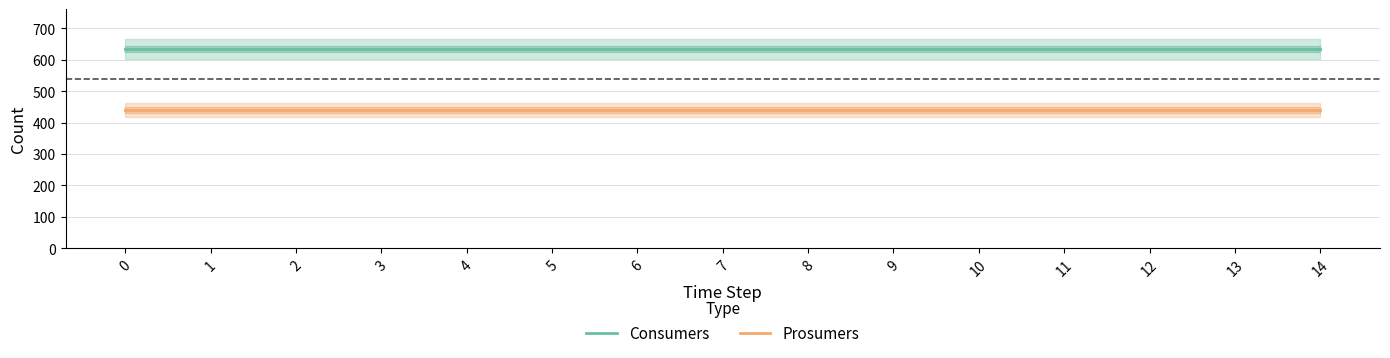

Between 5 and 0, which is larger?

5